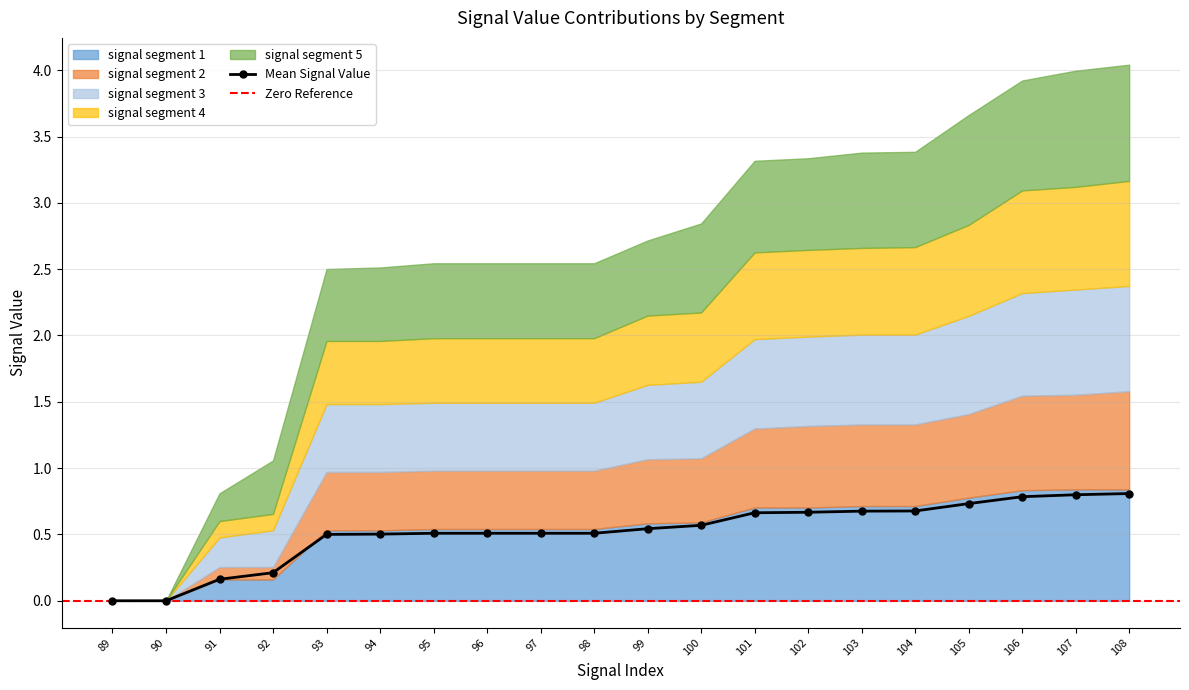

Does the chart have visible grid lines?

Yes